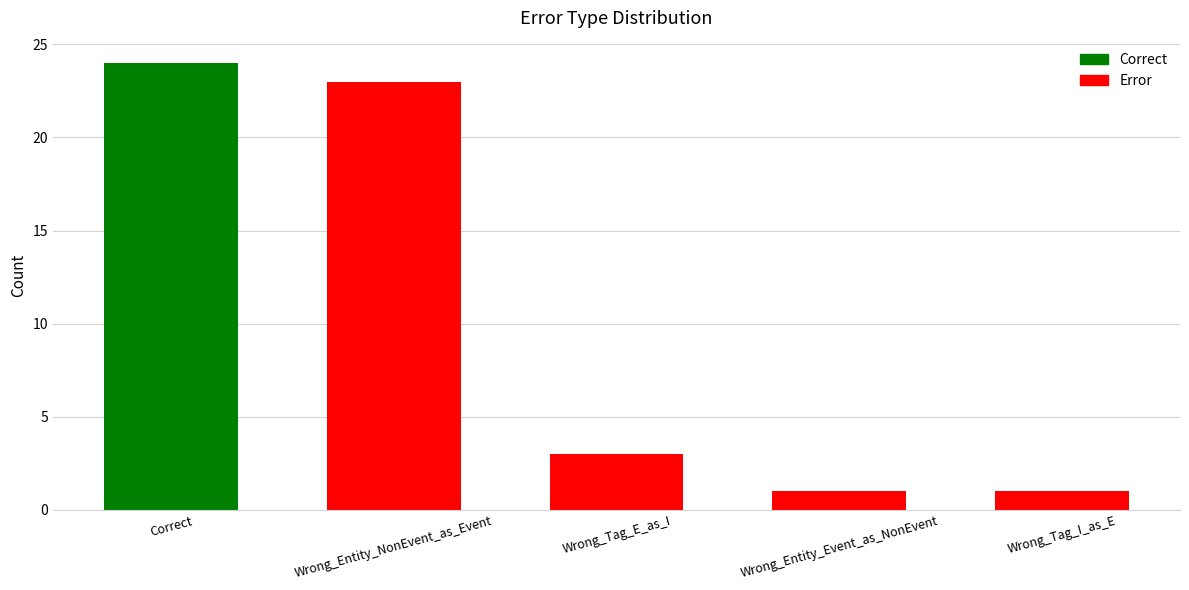

What is the value of the 4th bar from the left?

1